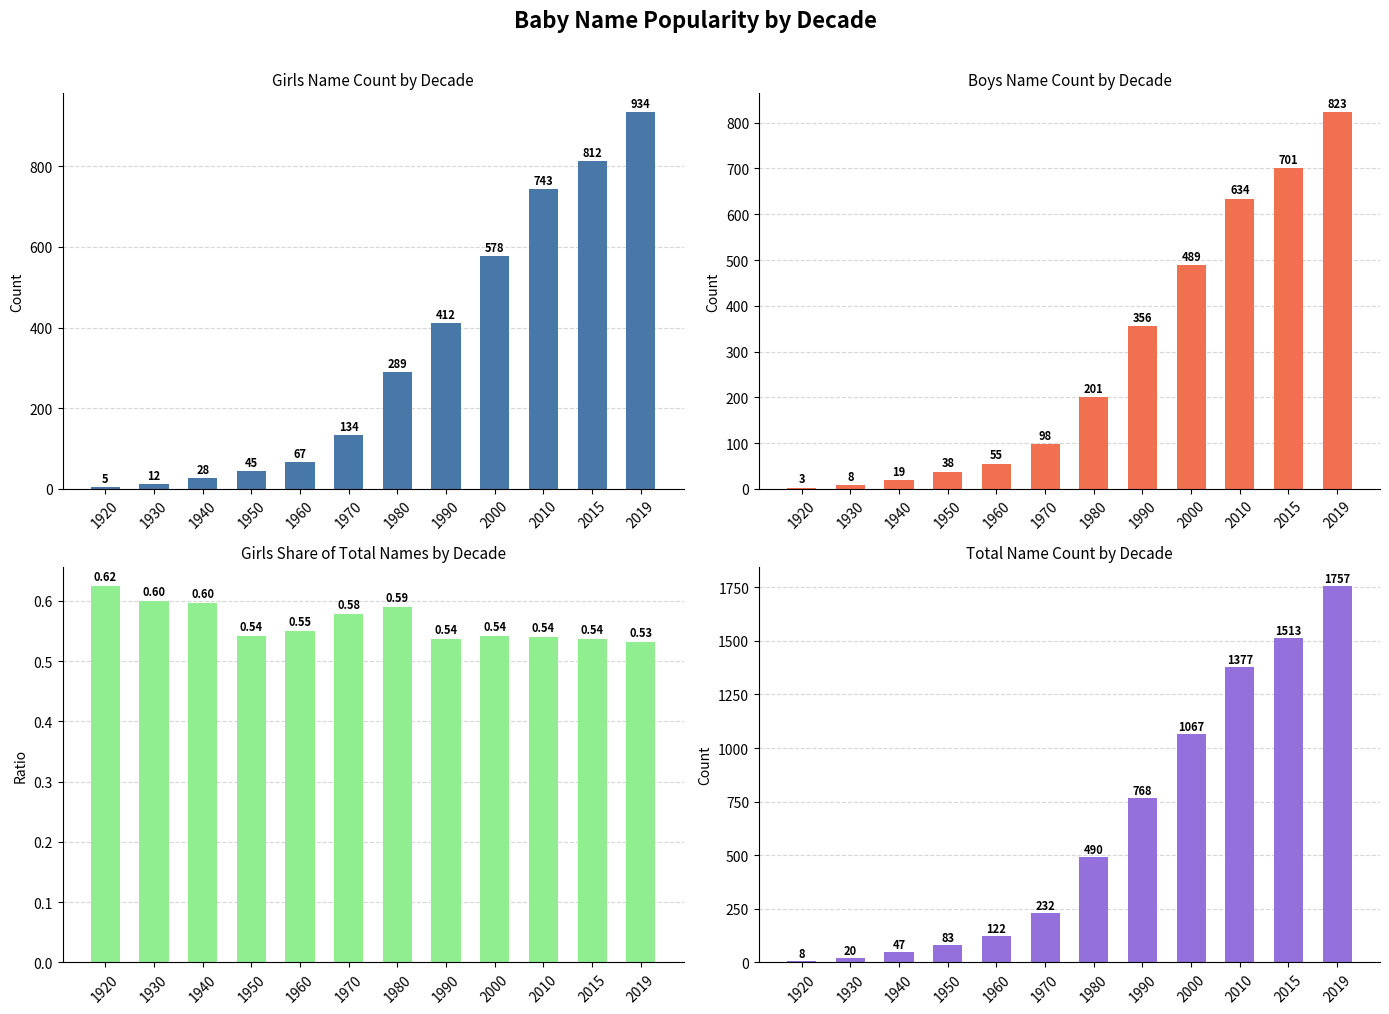

What is the sum of the Total values at 2010 and 1930?

1397.0